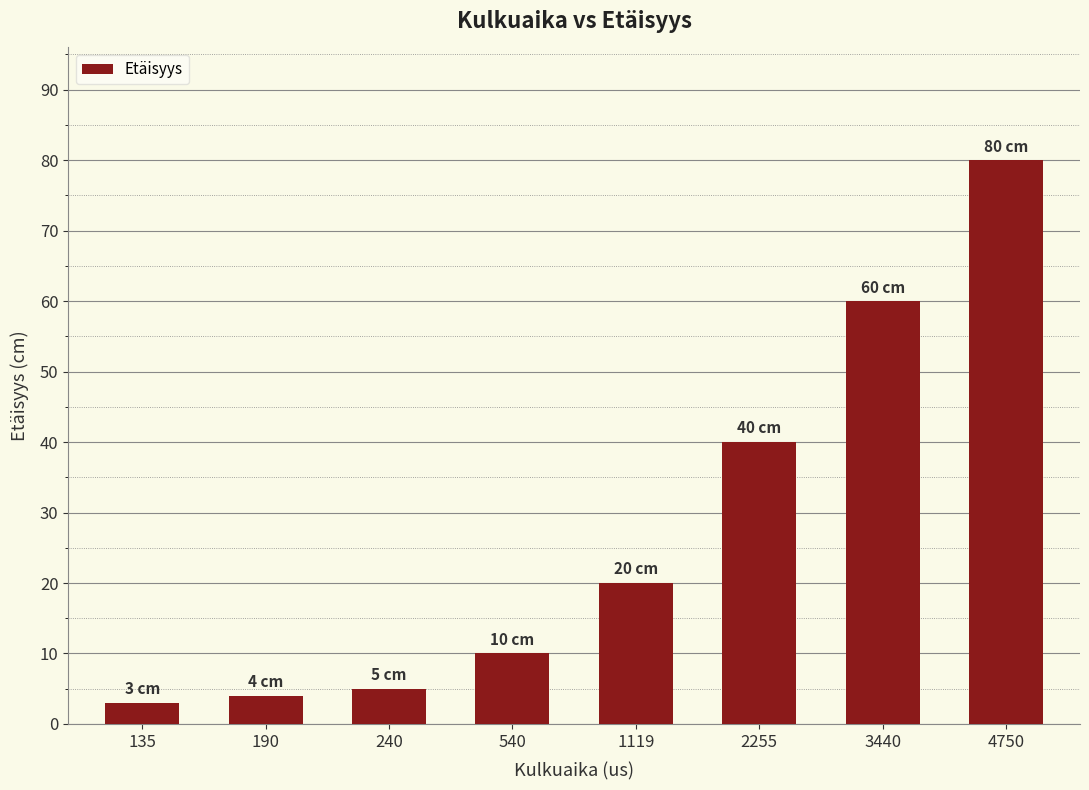

What is the smallest value displayed?

3